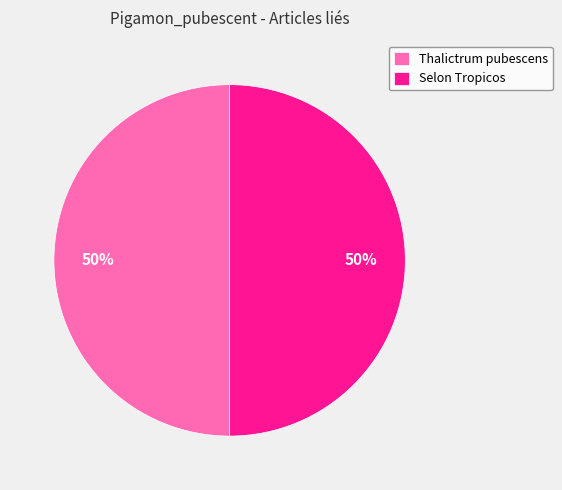

Approximately how many times larger is the value at Thalictrum pubescens compared to Selon Tropicos?

1.0